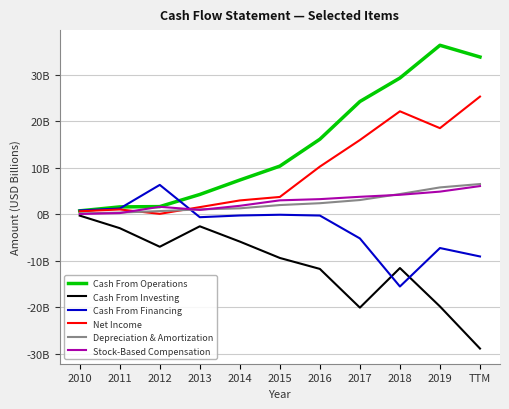

Reading left to right, extract all data points from this chart.

Cash From Operations: 2010=0.7	2011=1.5	2012=1.6	2013=4.2	2014=7.3	2015=10.3	2016=16.1	2017=24.2	2018=29.3	2019=36.3	TTM=33.8
Cash From Investing: 2010=-0.3	2011=-3.0	2012=-7.0	2013=-2.6	2014=-5.9	2015=-9.4	2016=-11.8	2017=-20.1	2018=-11.6	2019=-19.9	TTM=-28.9
Cash From Financing: 2010=0.8	2011=1.2	2012=6.3	2013=-0.7	2014=-0.3	2015=-0.1	2016=-0.3	2017=-5.2	2018=-15.6	2019=-7.3	TTM=-9.1
Net Income: 2010=0.6	2011=1.0	2012=0.1	2013=1.5	2014=2.9	2015=3.7	2016=10.2	2017=15.9	2018=22.1	2019=18.5	TTM=25.3
Depreciation & Amortization: 2010=0.1	2011=0.3	2012=0.6	2013=1.0	2014=1.2	2015=1.9	2016=2.3	2017=3.0	2018=4.3	2019=5.7	TTM=6.5
Stock-Based Compensation: 2010=0.0	2011=0.2	2012=1.6	2013=0.9	2014=1.8	2015=3.0	2016=3.2	2017=3.7	2018=4.2	2019=4.8	TTM=6.0